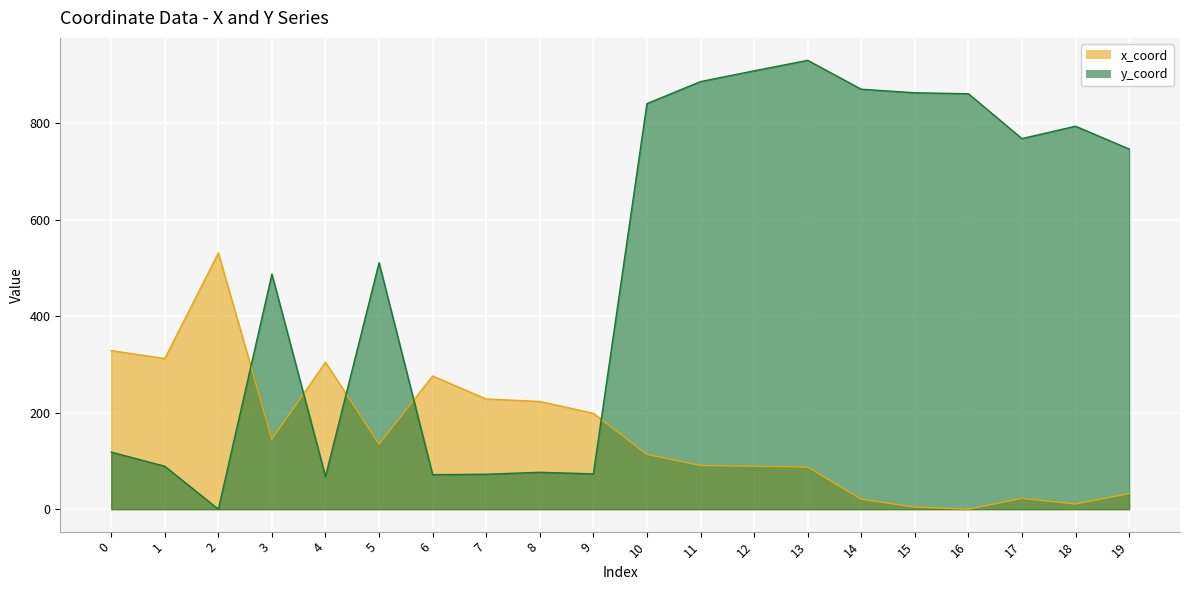

At which category is the sum across all series the highest?

13